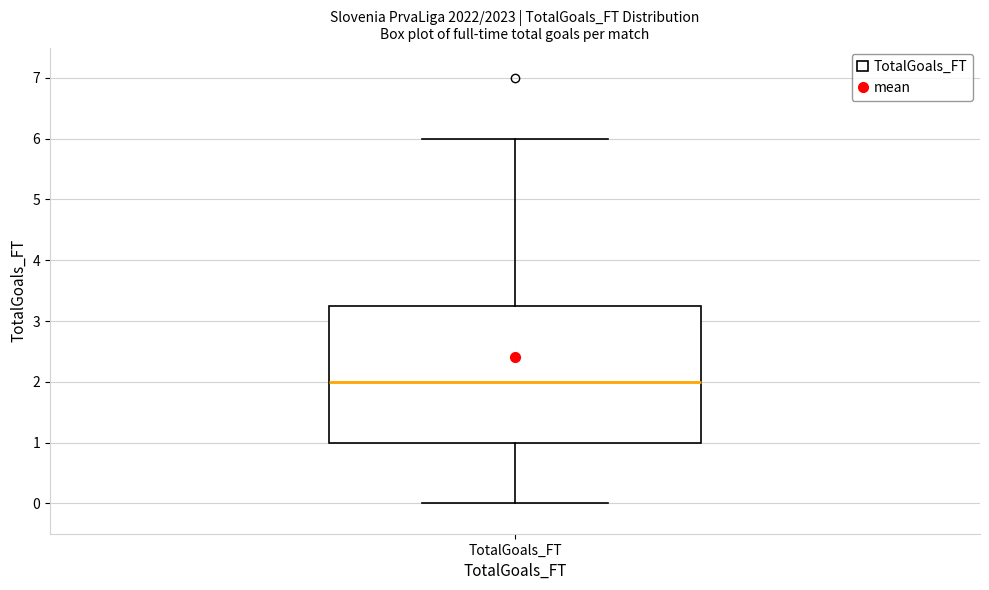

Read this box plot against the y-axis: the position of the median line, the range covered by the box, and the ends of both whiskers. The values are not printed on the chart, so give them approximately, as read against the axis.

median 2.0, box 1.0 to 3.3, whiskers 0.0 to 6.0